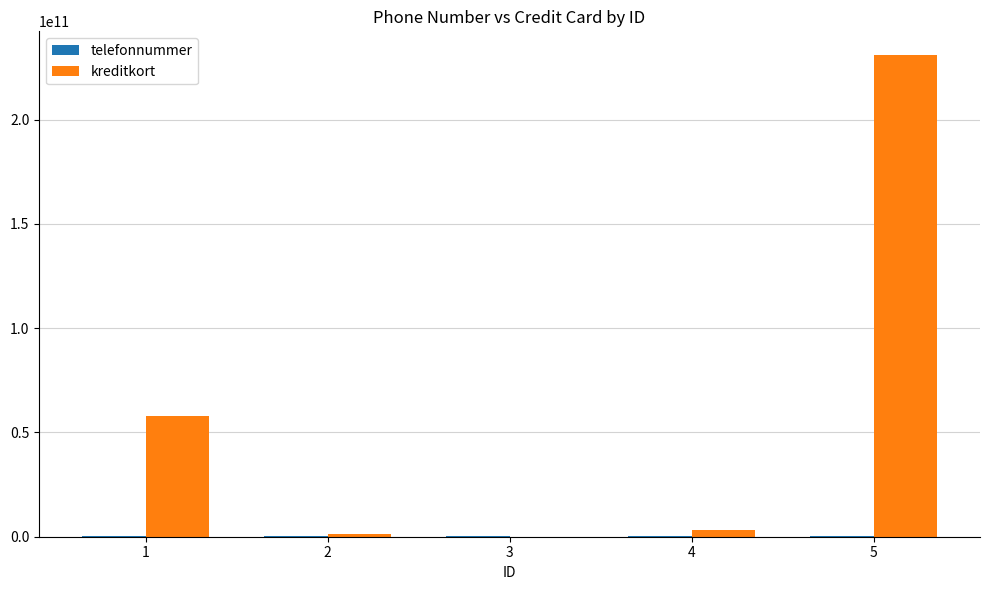

At which category is the sum across all series the highest?

5